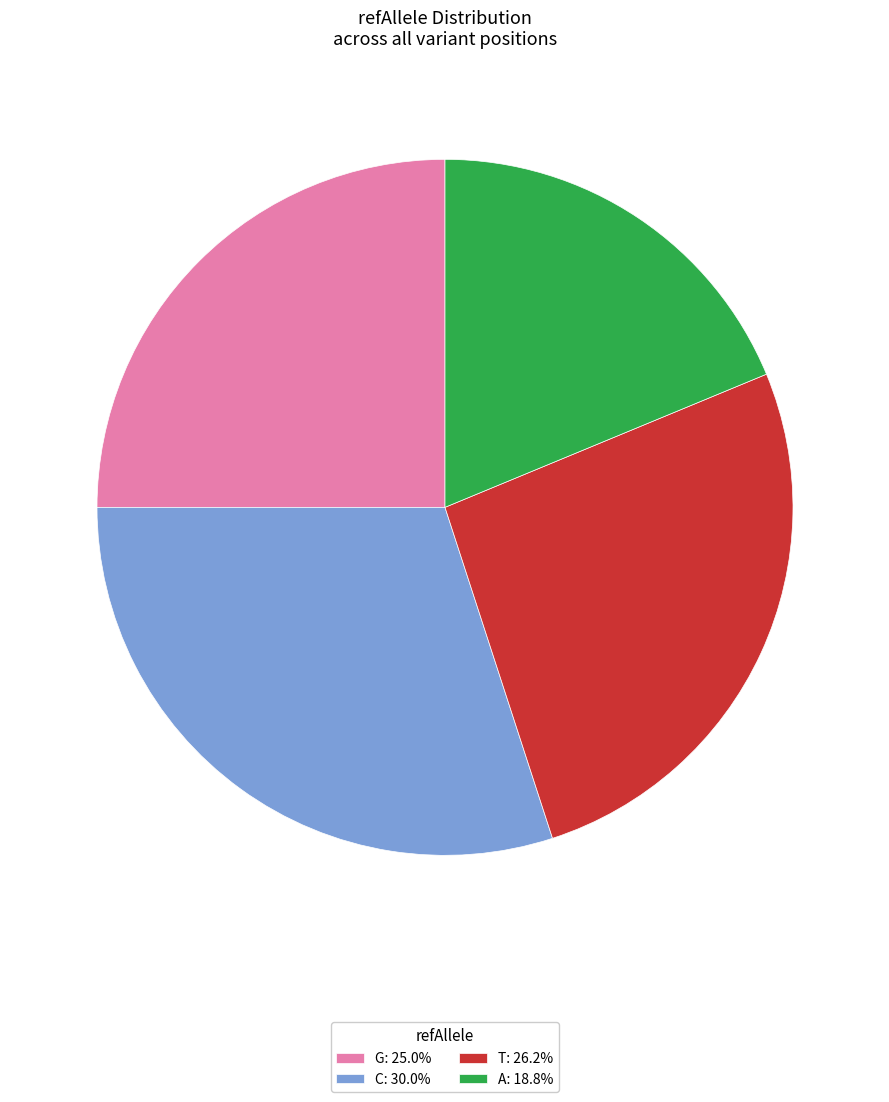

Is C: 30.0% the majority of the pie?

No